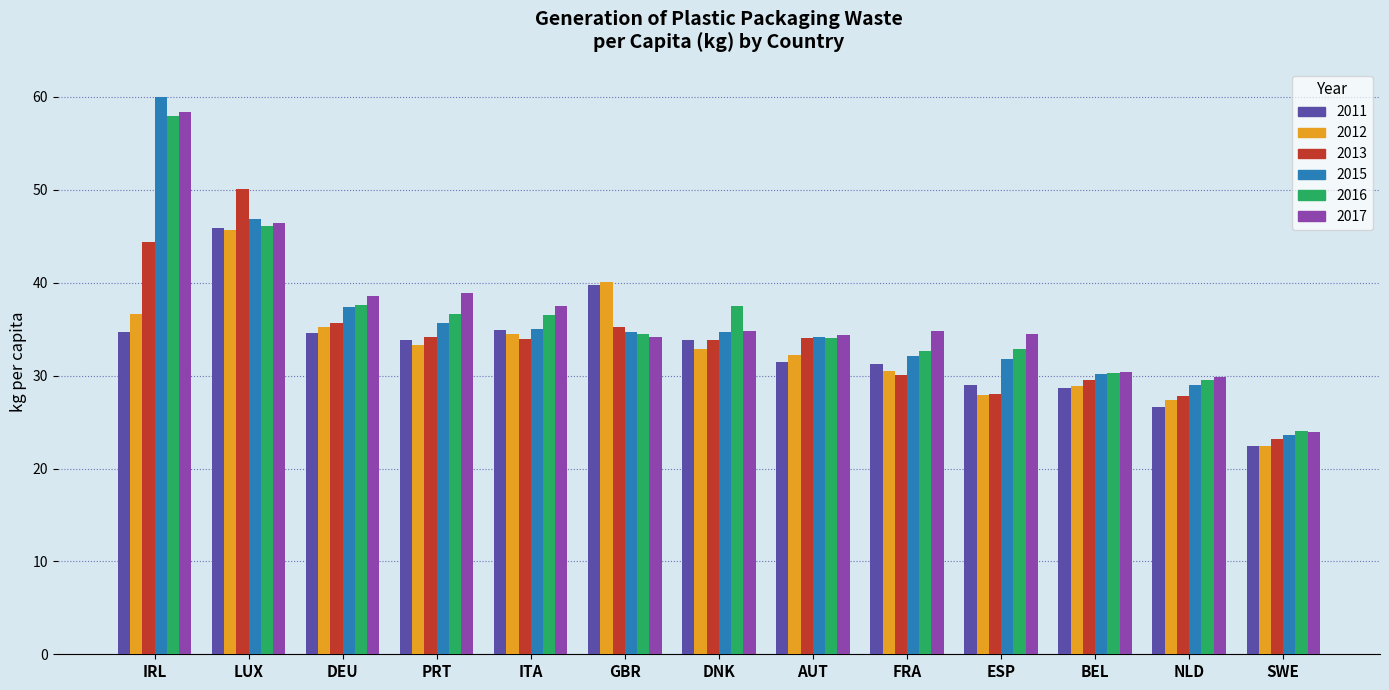

Which category has the highest value in the 2013 series?

LUX